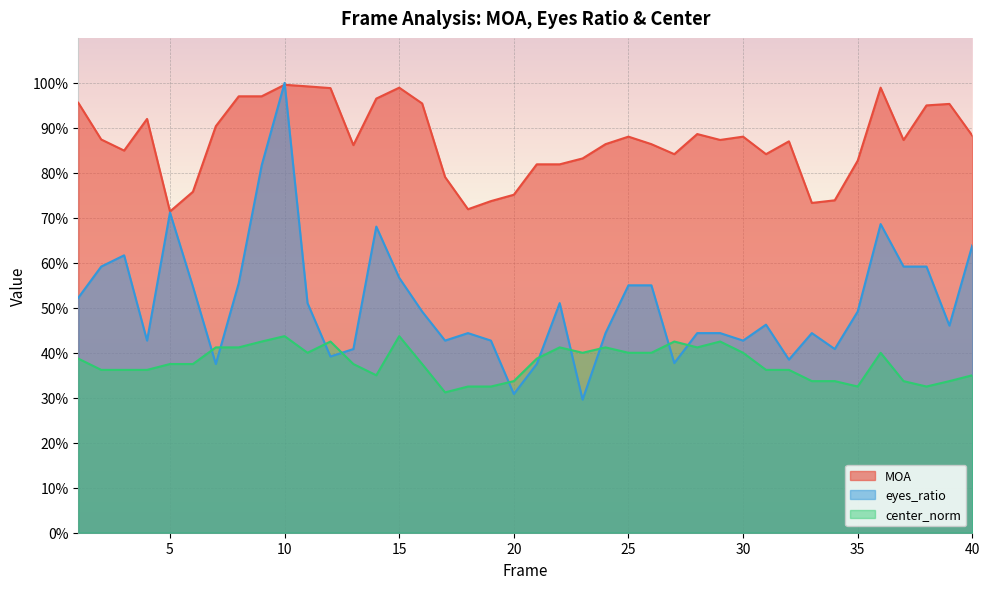

Which series has the widest spread of values?

eyes_ratio